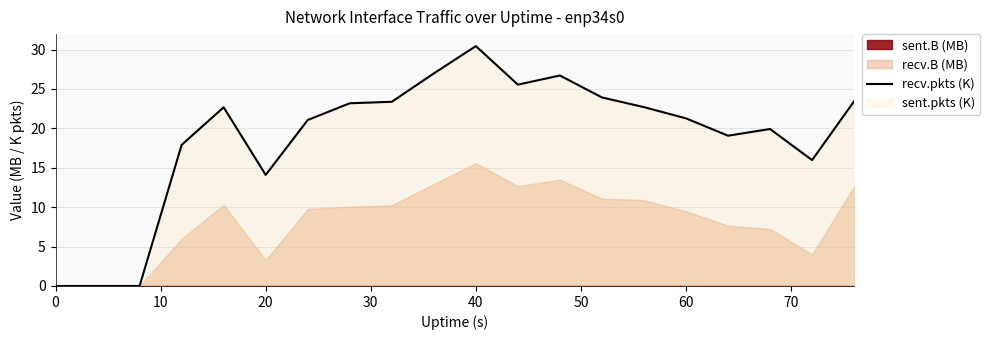

Which category has the highest value in the recv.pkts (K) series?

40